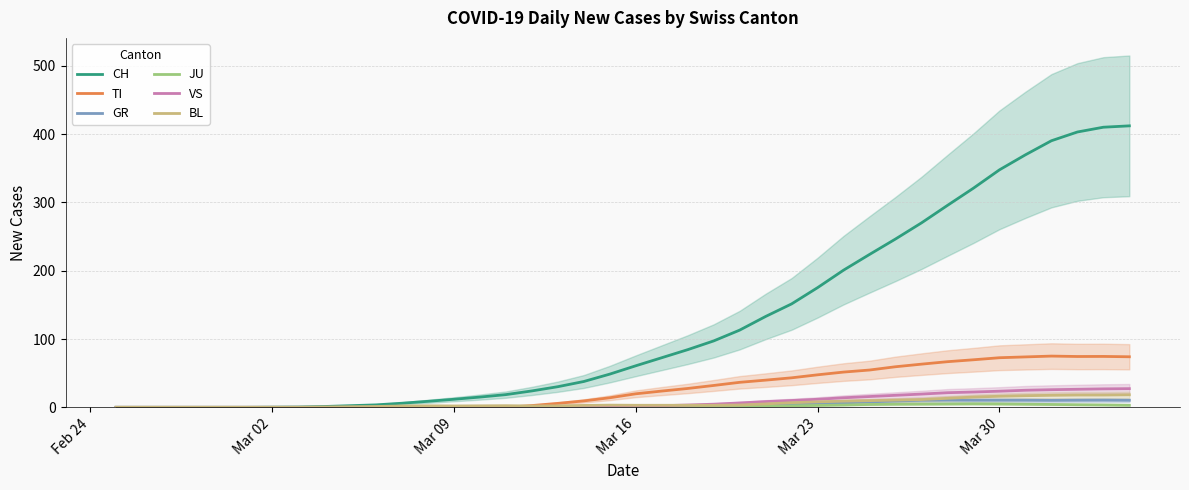

True or false: BL and VS intersect in this chart.

True